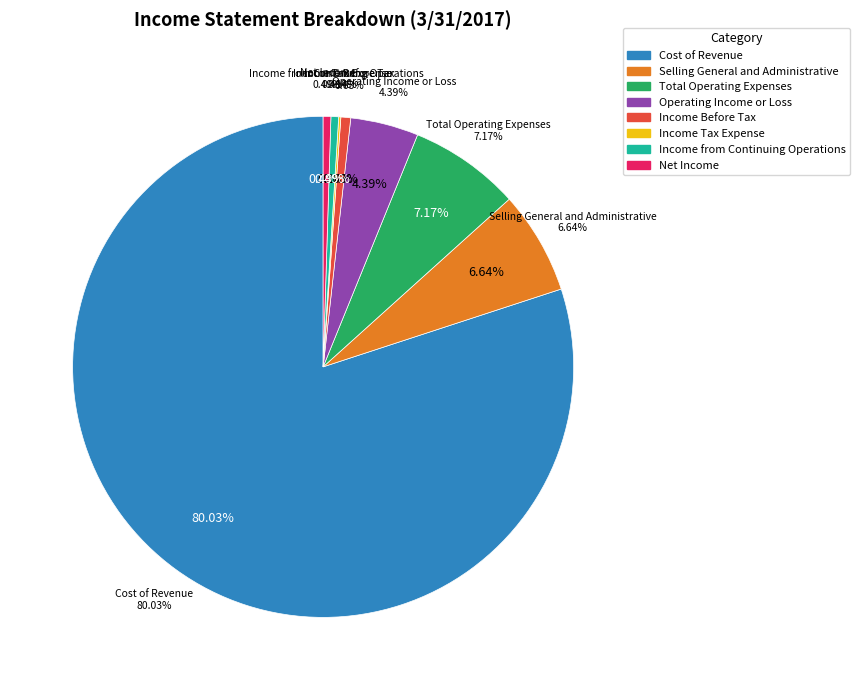

The Total Operating Expenses slice represents 7% of the pie. True or false?

True